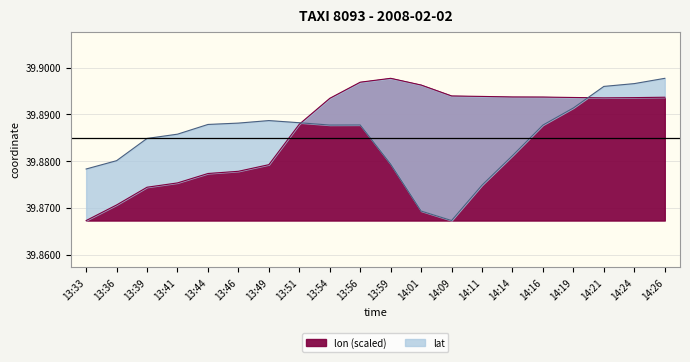

Does the chart have visible grid lines?

Yes